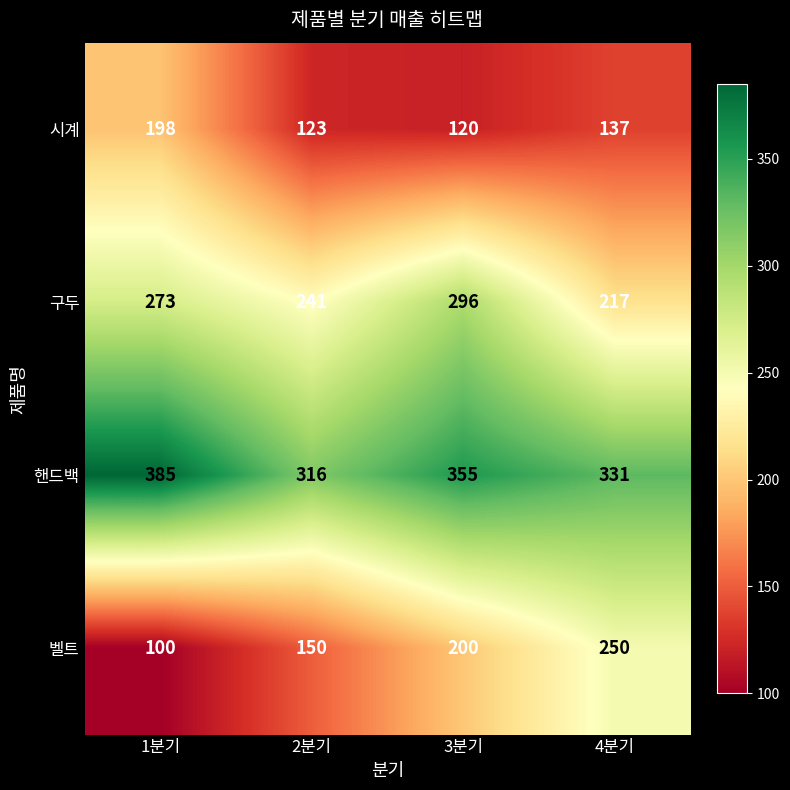

Count the 핸드백 values in the range 331 to 385.

3